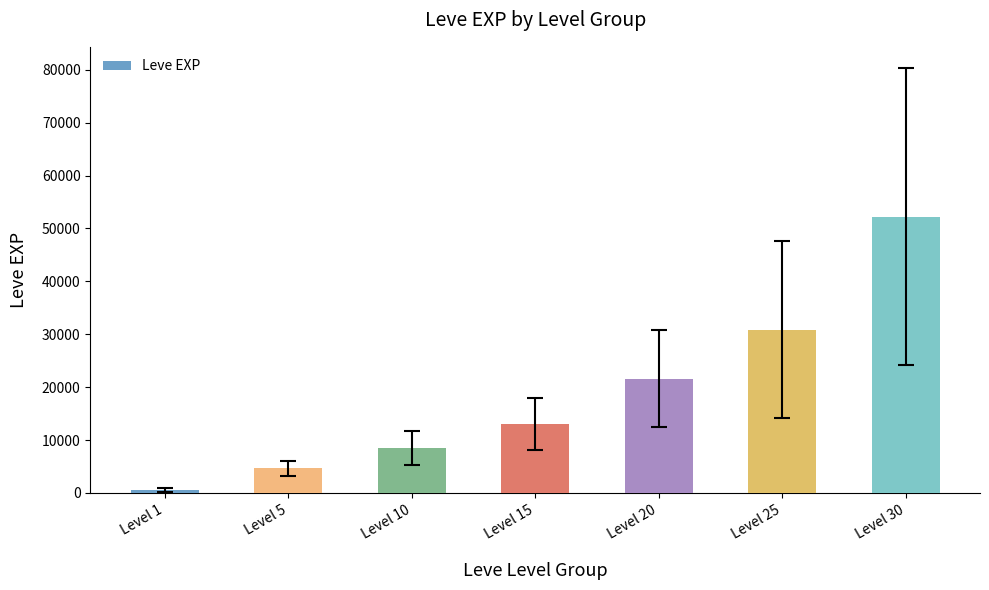

Count the number of categories in the chart.

7